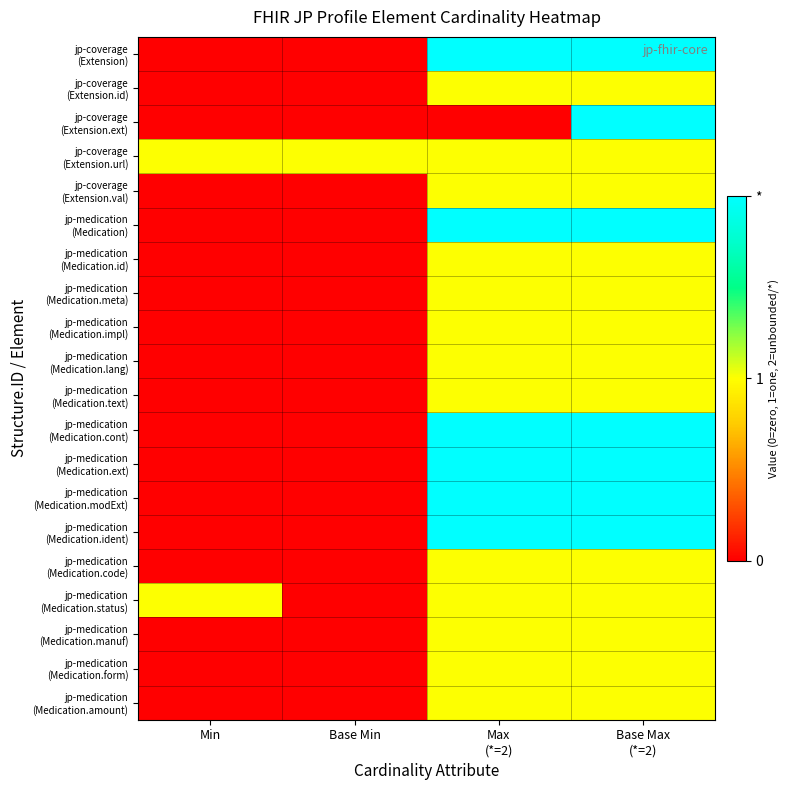

At which category is the sum across all series the highest?

Base Max
(*=2)